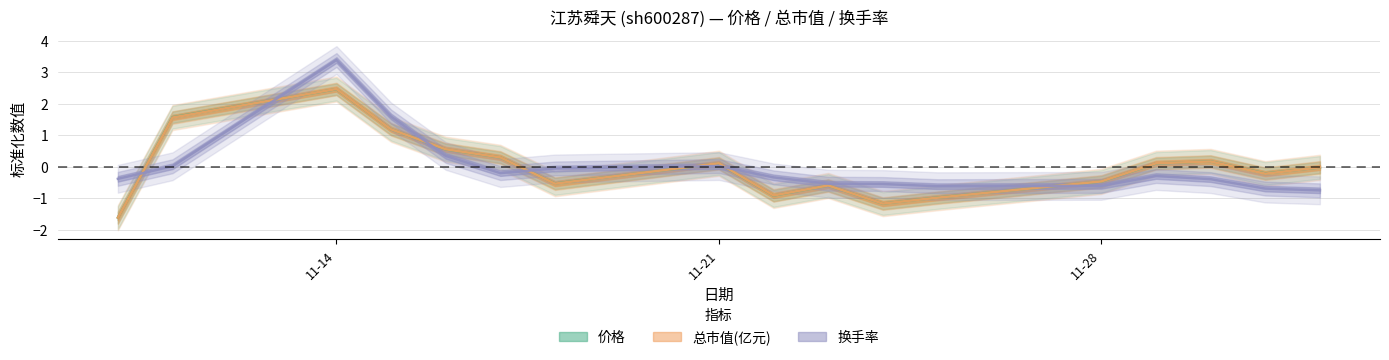

What is the minimum value for 价格?

-1.6